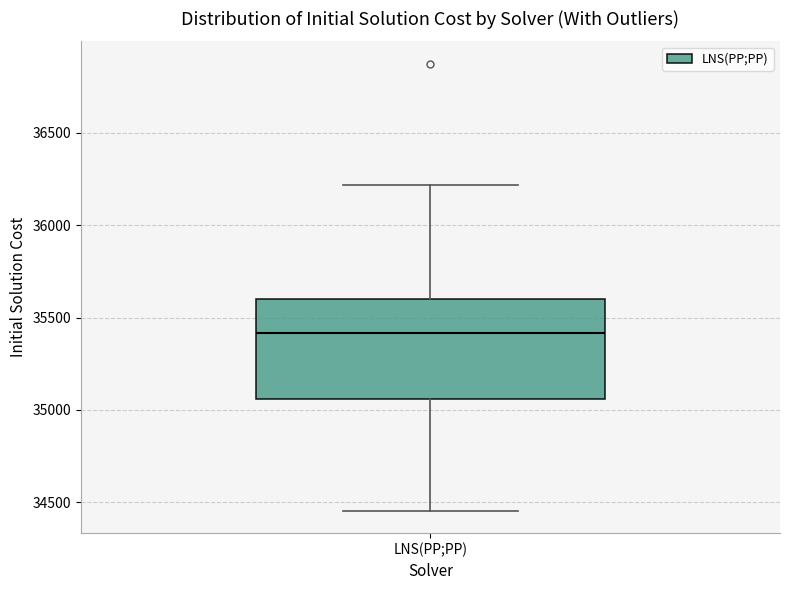

Where is the lower edge of the box for LNS(PP;PP) on the y-axis? The values are not printed on the chart, so give them approximately, as read against the axis.

35050